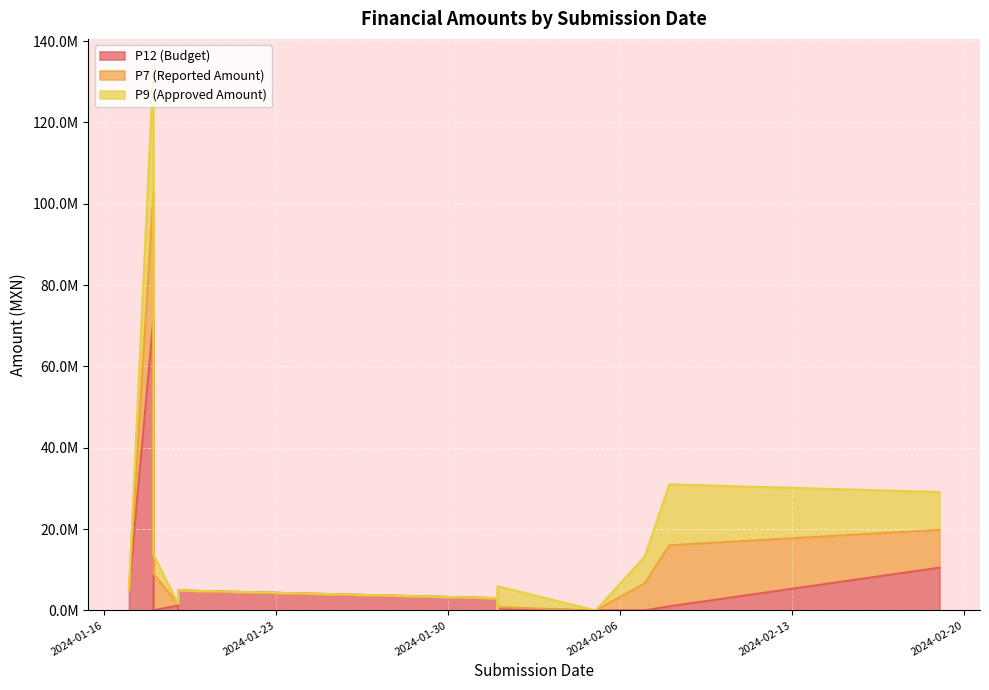

What is the label of the 7th point from the left?

2024-01-19